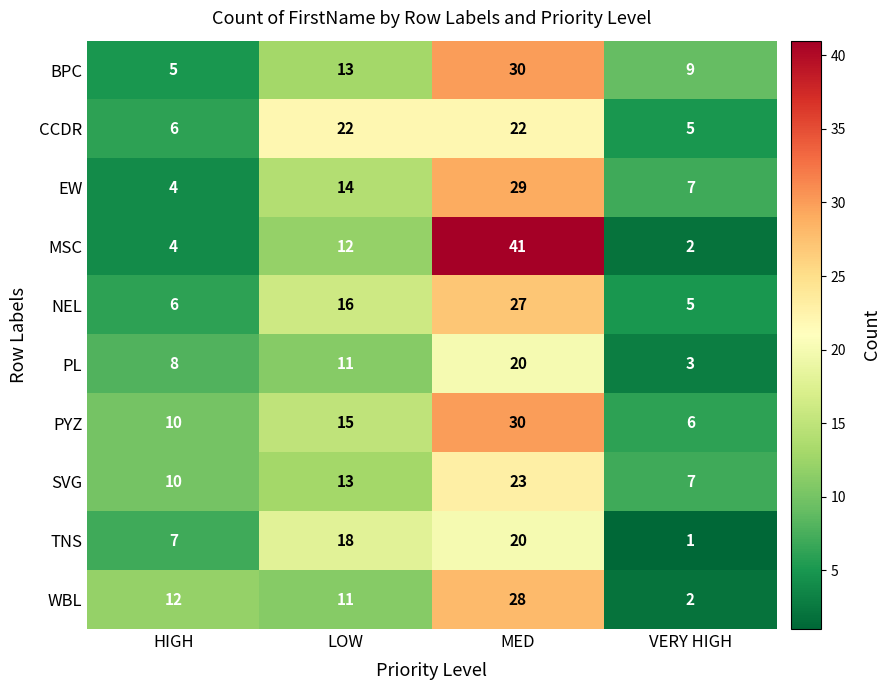

Which series has the largest total across all categories?

PYZ